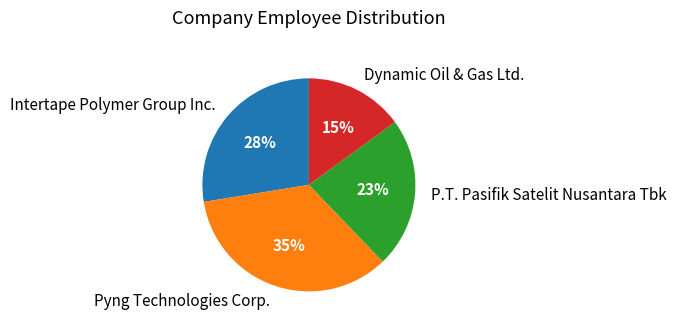

Is Intertape Polymer Group Inc. the majority of the pie?

No